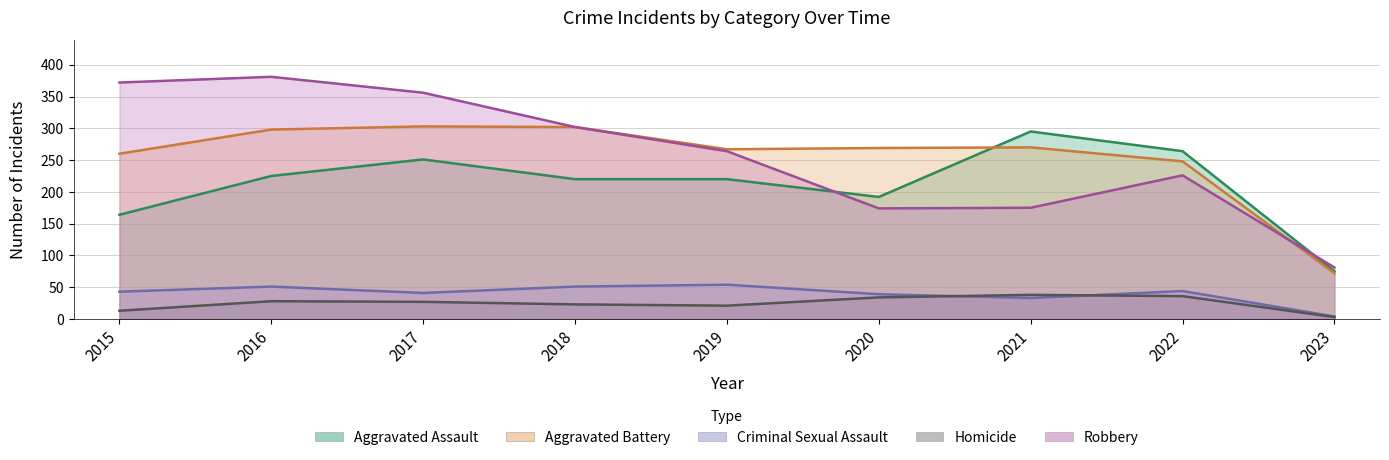

Is it true that Aggravated Assault equals 461 at 2021?

False